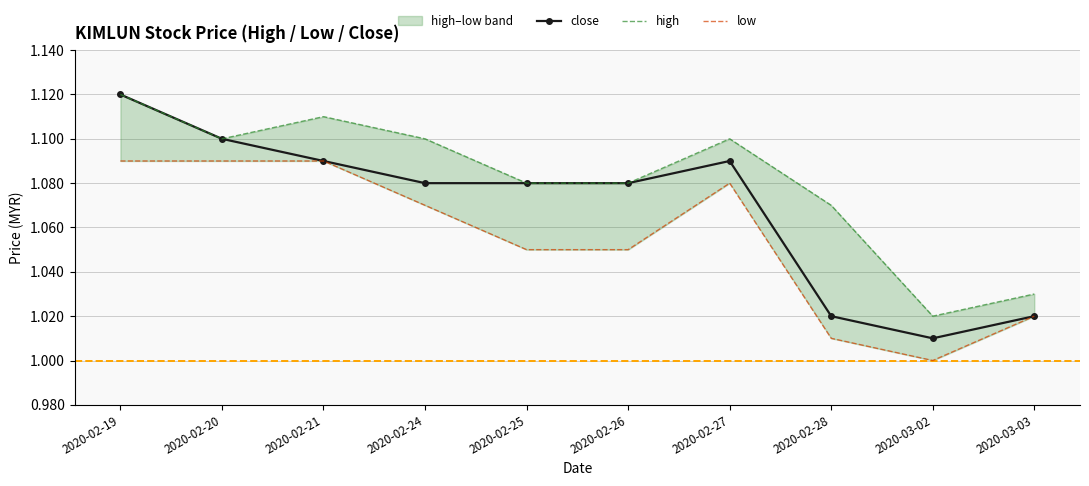

Which series has the largest total across all categories?

high